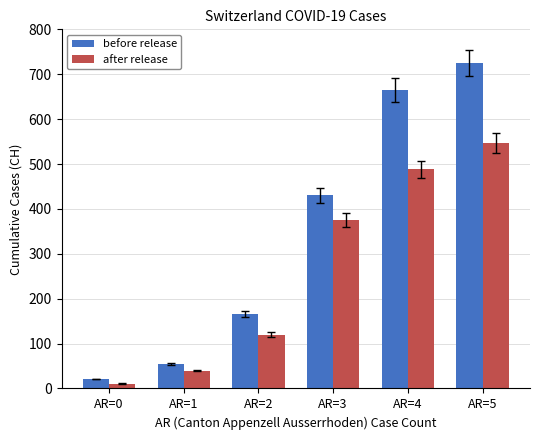

True or false: after release has a value of 11 at AR=0.

True